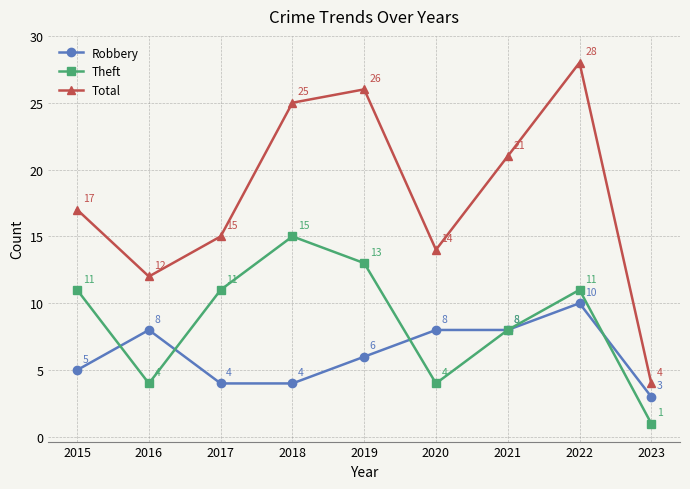

True or false: Total and Theft intersect in this chart.

False